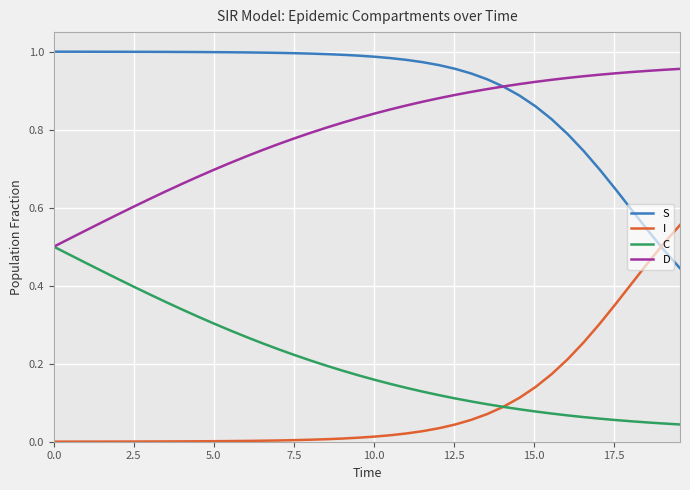

Does the chart display data point markers on the line(s)?

No